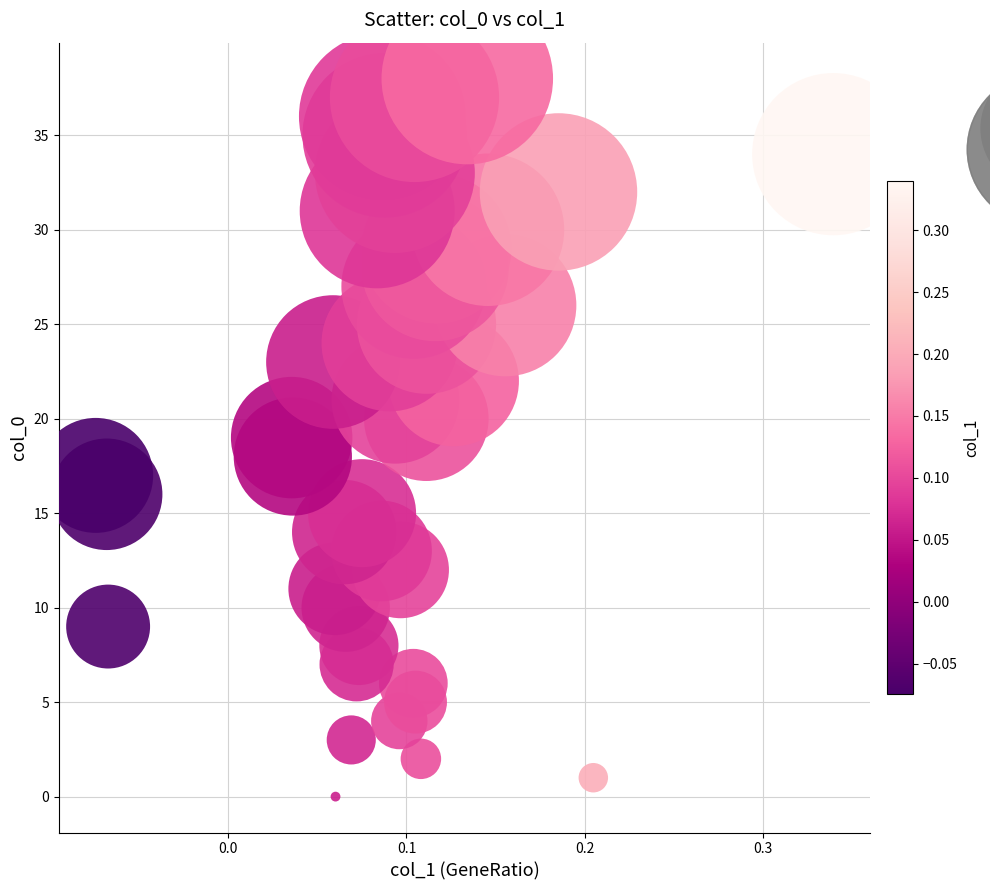

What is the range of Y values (max minus min)?

38